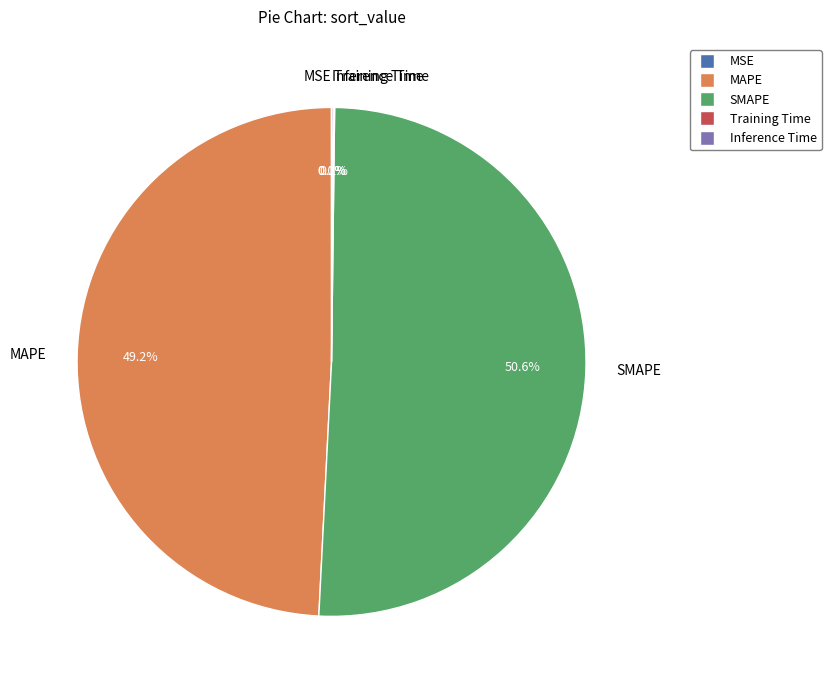

Is there any slice that represents more than half of the pie?

Yes